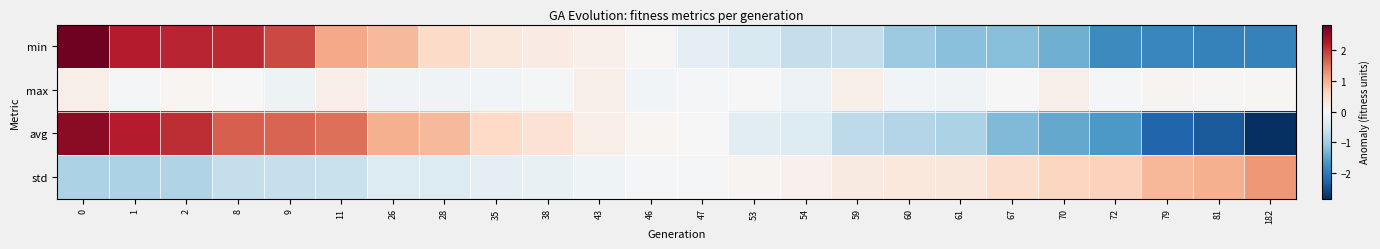

How many data points does each series have?

24